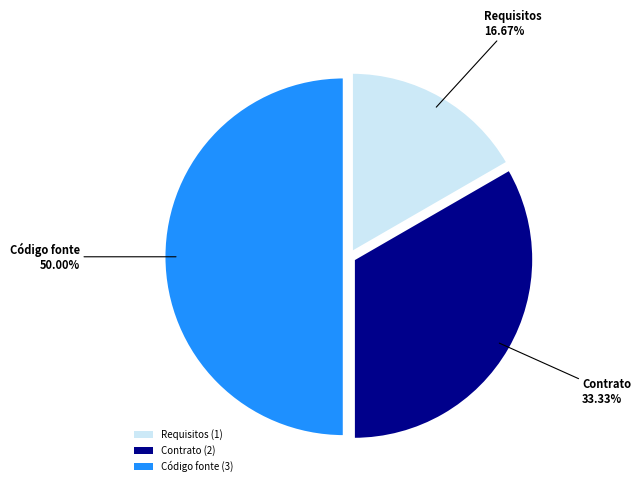

What percentage is the Código fonte slice, to the nearest percent?

50%